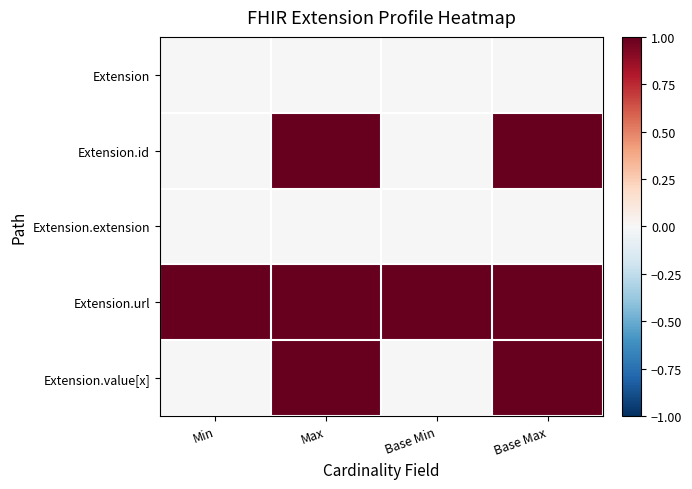

Between Min and Base Max, which is larger?

Min